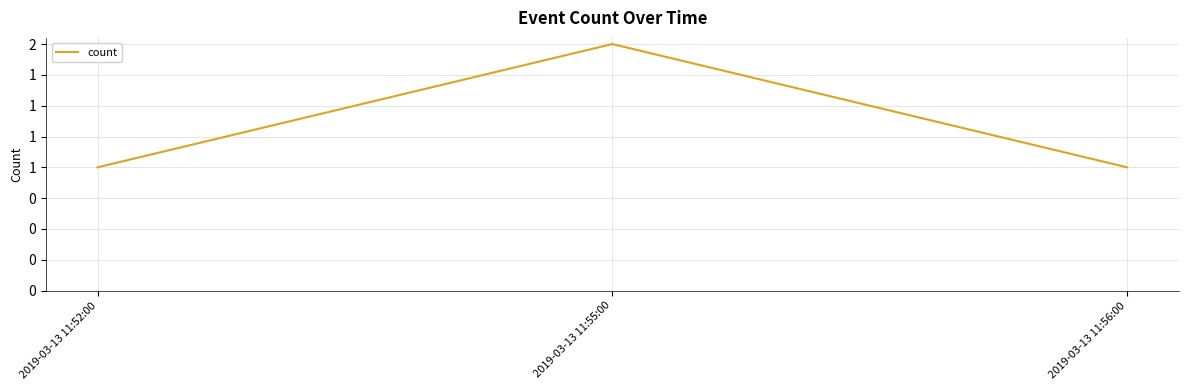

Does the chart display data point markers on the line(s)?

No